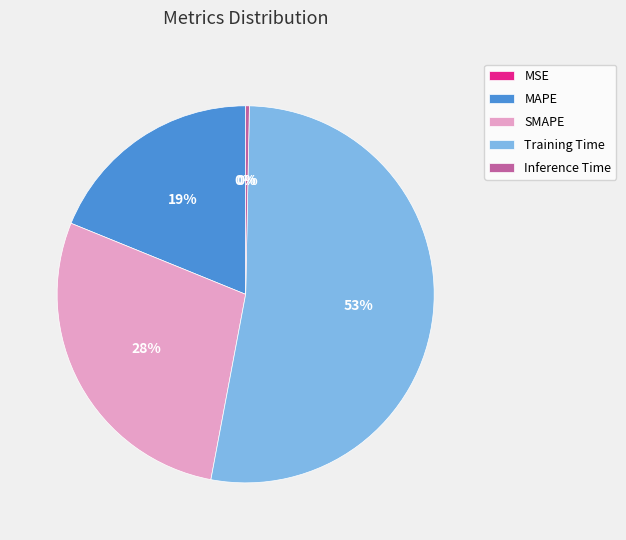

What is the smallest slice in the pie chart?

MSE